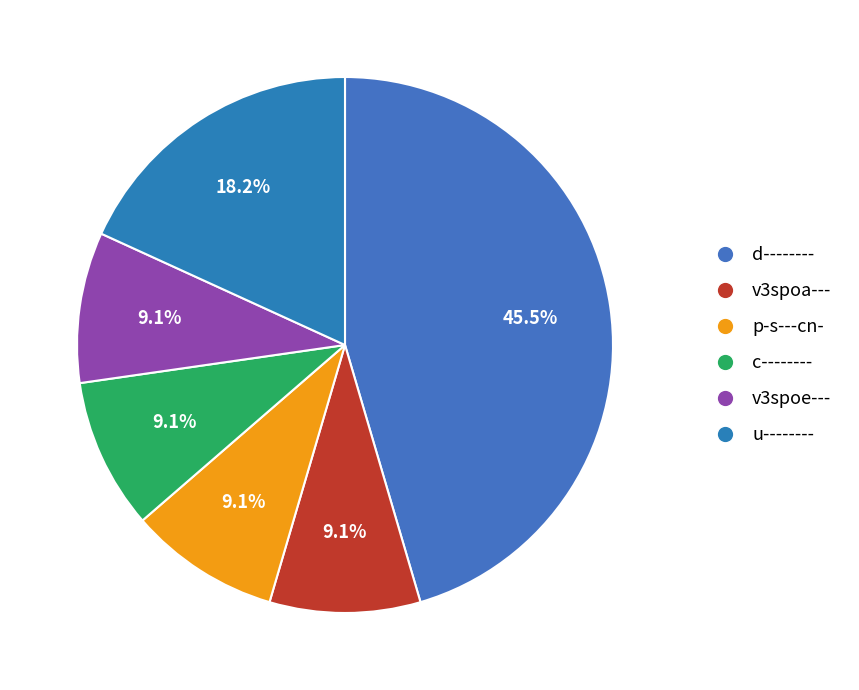

Which category has the biggest portion of the pie?

d--------